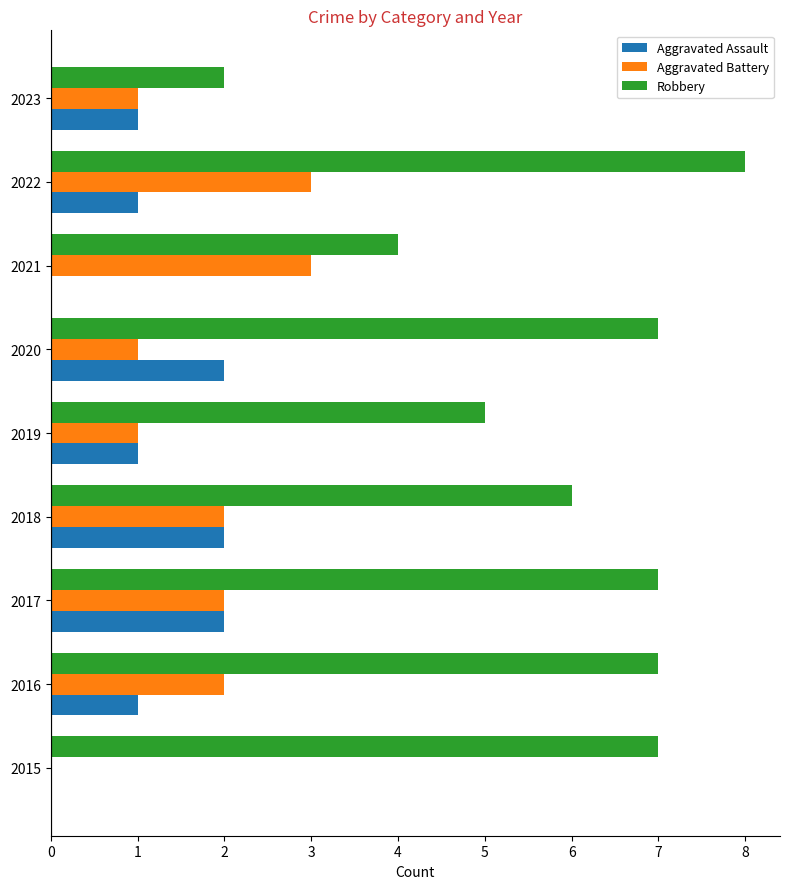

Which series has the largest total across all categories?

Robbery